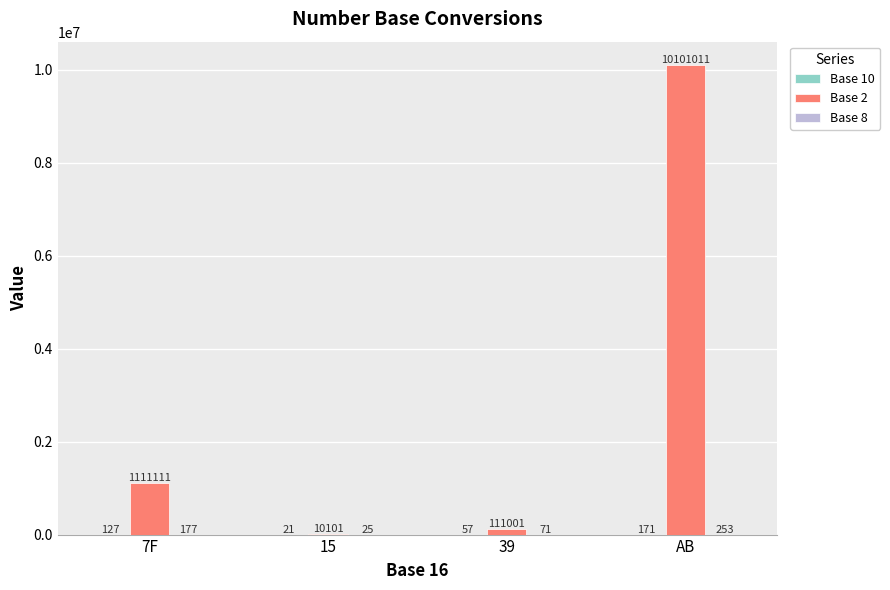

Read the Base 2 value at 15, to the nearest 50.

10100